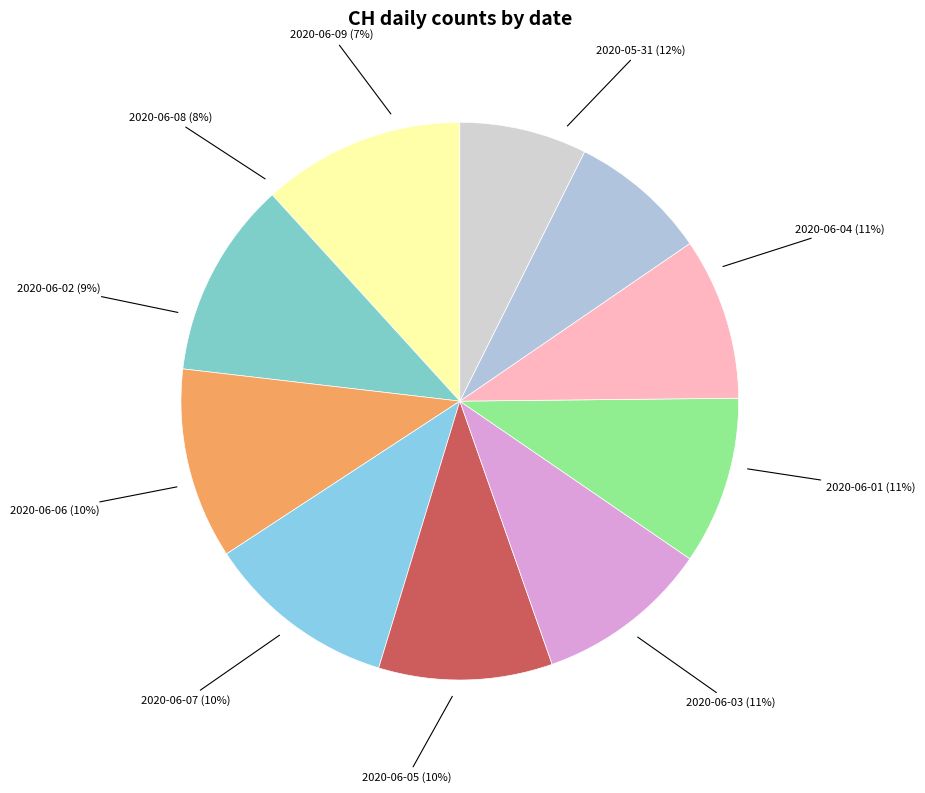

Is it true that 2020-06-06 is 1% of the pie?

False